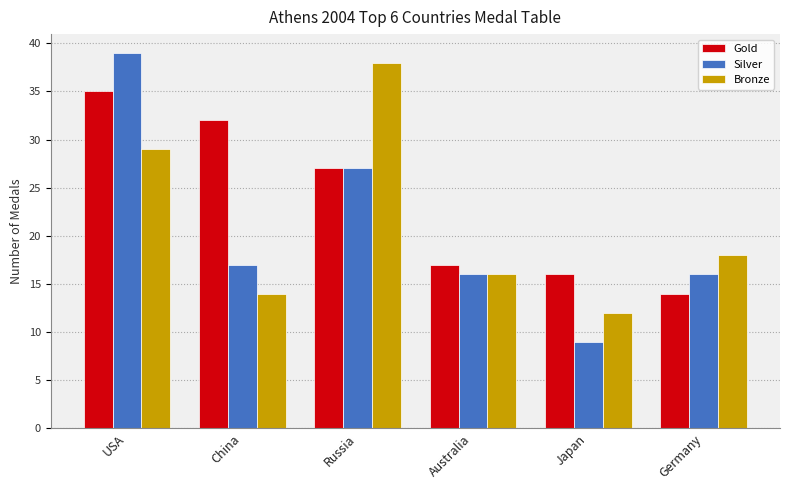

What is the total value across all series at Australia?

49